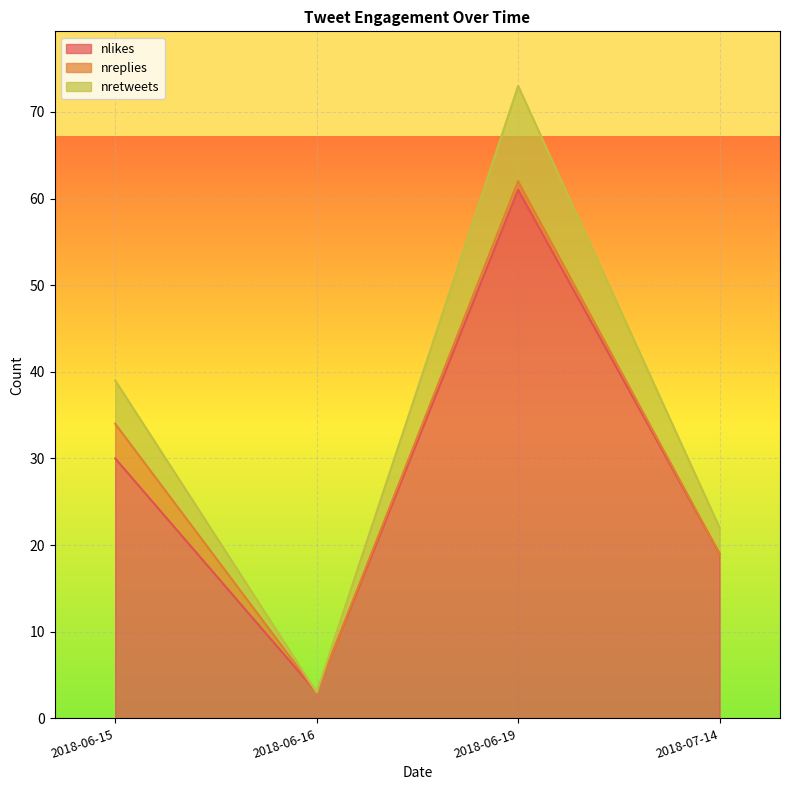

Is it true that nlikes equals 19 at 2018-07-14?

True